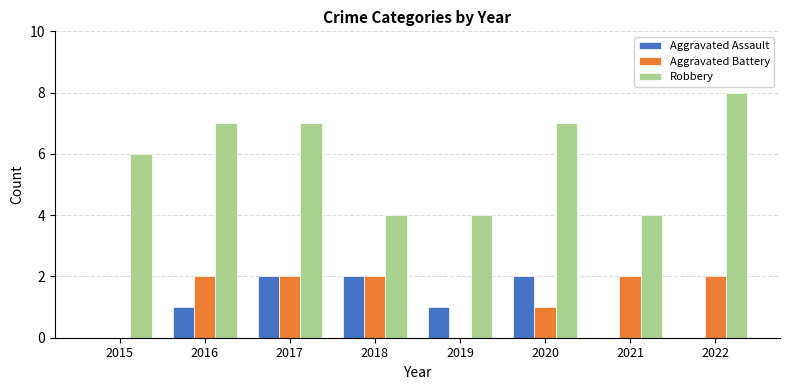

What is the sum of the Aggravated Assault values at 2017 and 2016?

3